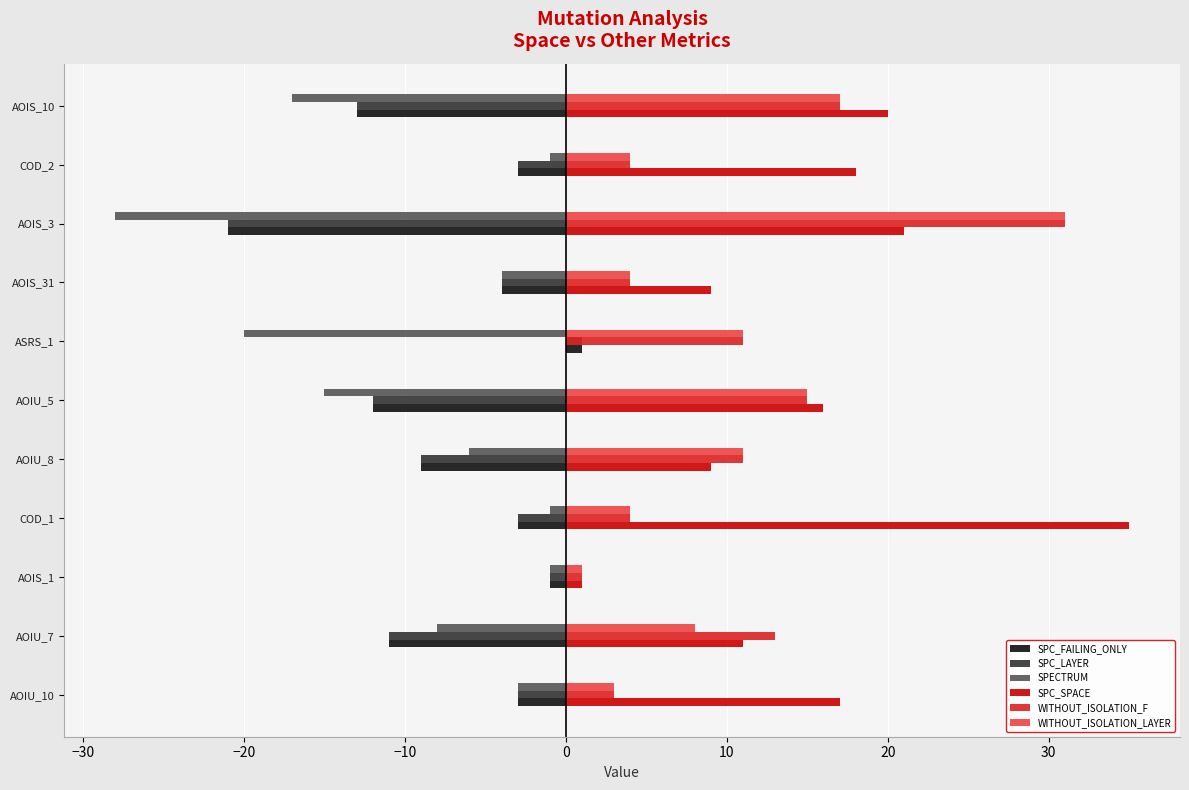

What is the sum of all SPECTRUM values?

-104